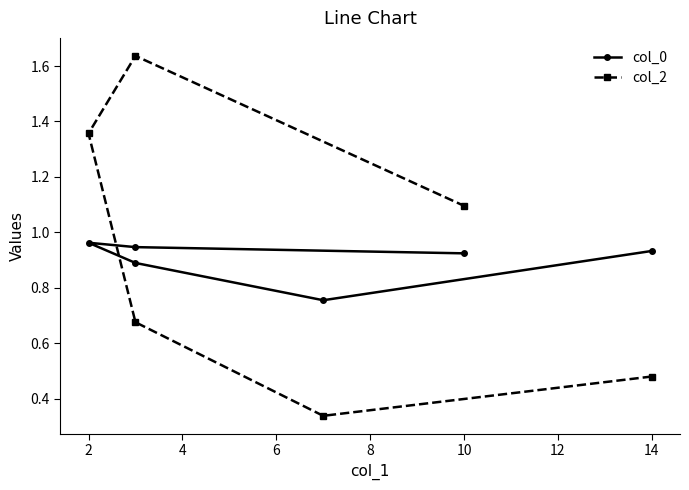

Which has a higher value, 6 or 4?

6